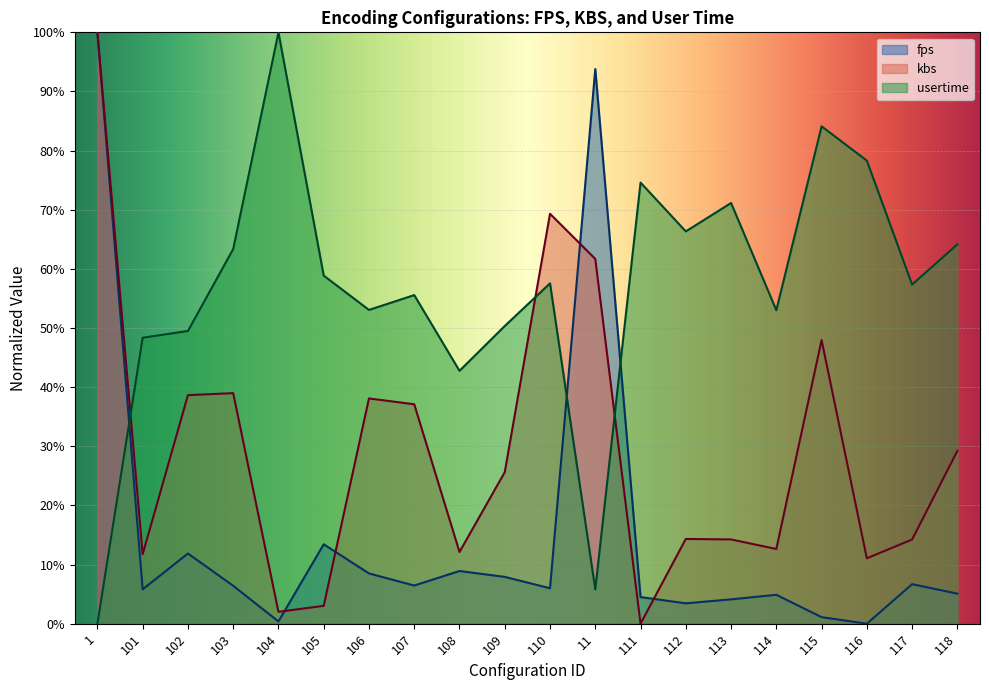

Reading left to right, what are all the values shown in this chart?

fps: 100.0	5.8	11.9	6.4	0.4	13.4	8.5	6.5	8.9	7.9	6.0	93.8	4.5	3.4	4.1	4.9	1.1	0.0	6.7	5.1
kbs: 100.0	11.7	38.6	39.0	2.0	3.0	38.1	37.1	12.1	25.6	69.3	61.7	0.0	14.3	14.2	12.6	48.0	11.1	14.2	29.2
usertime: 0.0	48.4	49.5	63.4	100.0	58.9	53.1	55.6	42.8	50.3	57.6	5.8	74.6	66.3	71.1	53.0	84.1	78.3	57.3	64.1